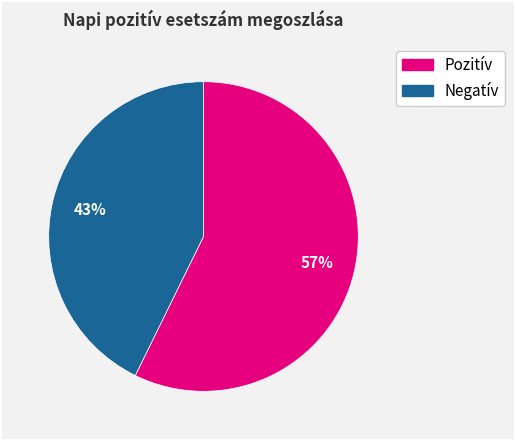

To the nearest percent, what is the average slice percentage?

50%